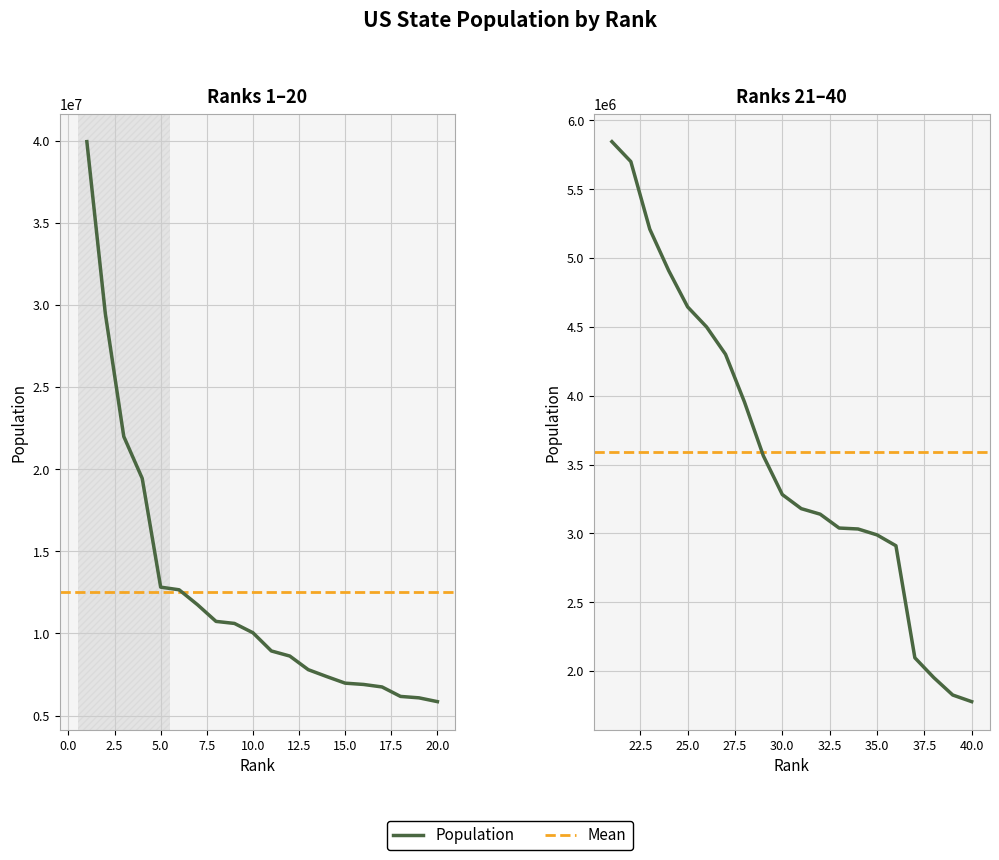

At which label is the value closest to 20857779?

3